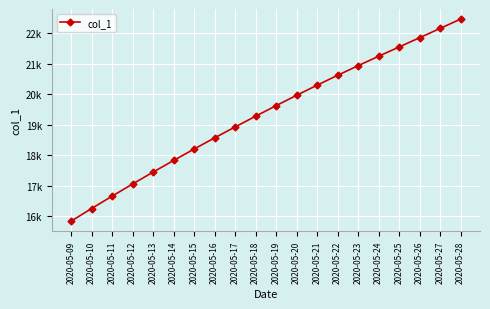

Is this an area chart (filled region under the line)?

No